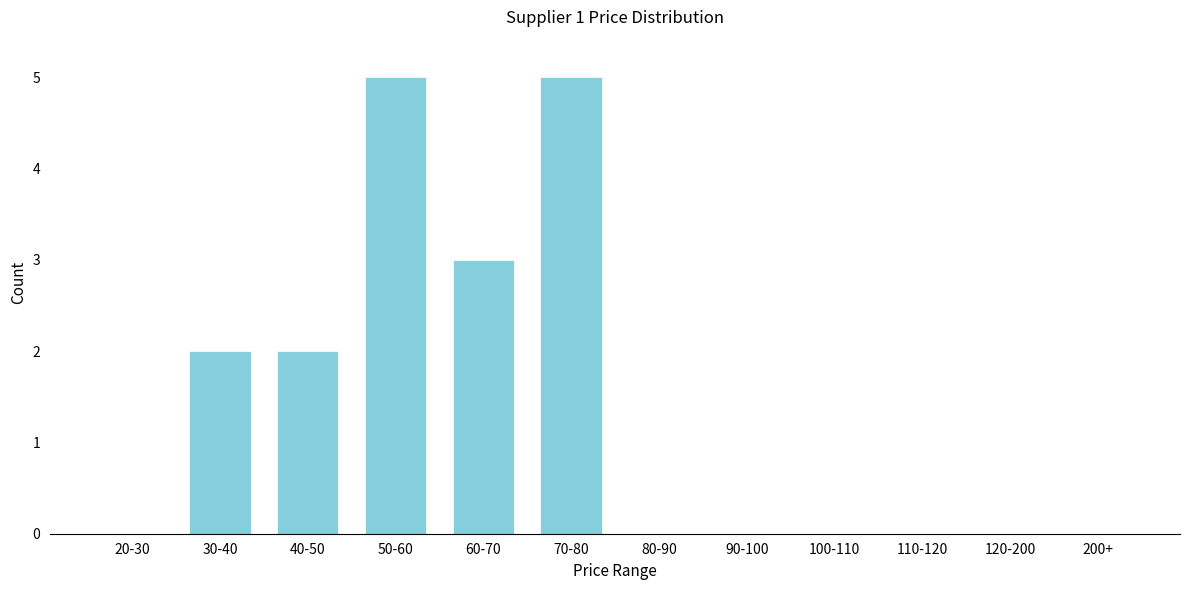

Reading left to right, list all the values displayed in this chart.

20-30=0	30-40=2	40-50=2	50-60=5	60-70=3	70-80=5	80-90=0	90-100=0	100-110=0	110-120=0	120-200=0	200+=0